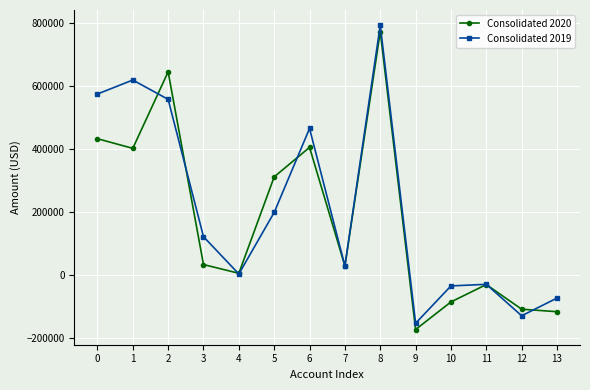

What is the difference between the second highest and second lowest values in the Consolidated 2019 series?

749823